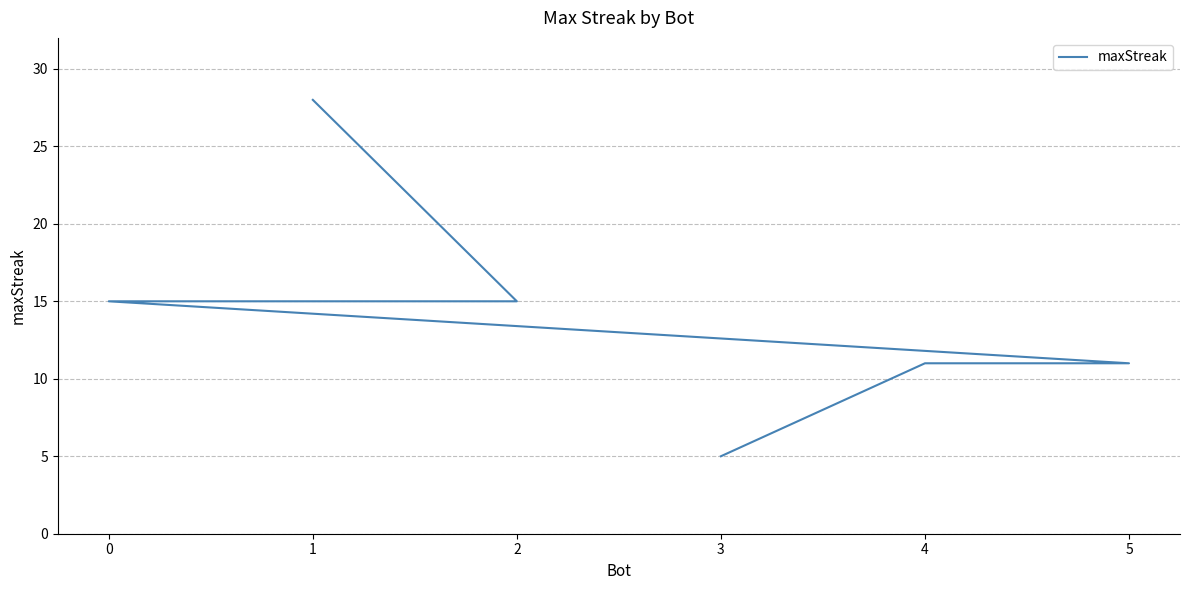

Which has a higher value, 4 or 1?

1